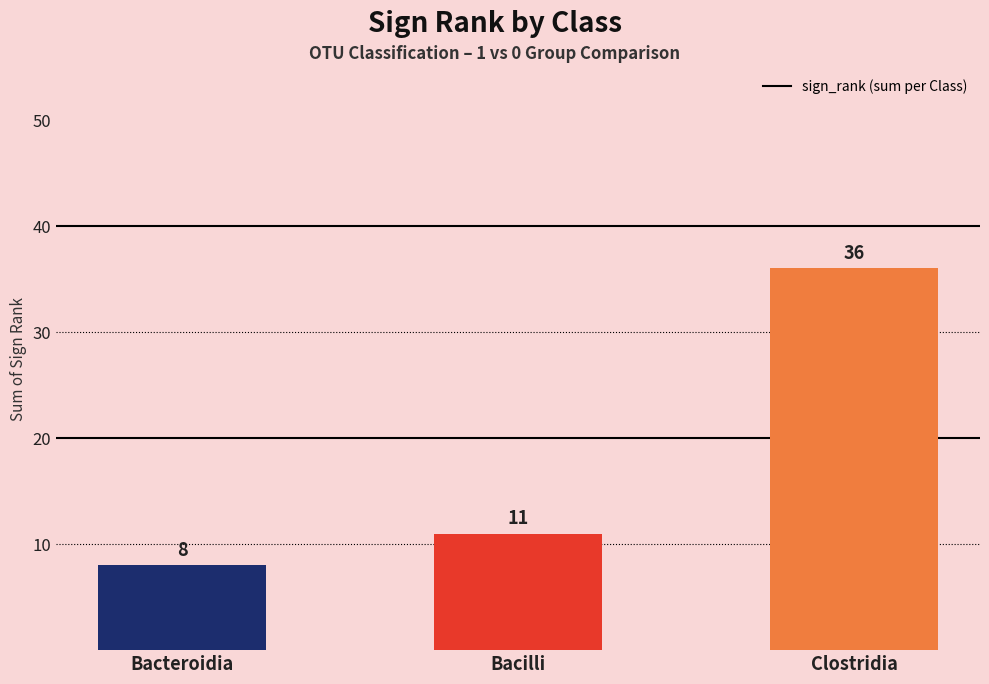

List the labels in order of value, largest first.

Clostridia, Bacilli, Bacteroidia